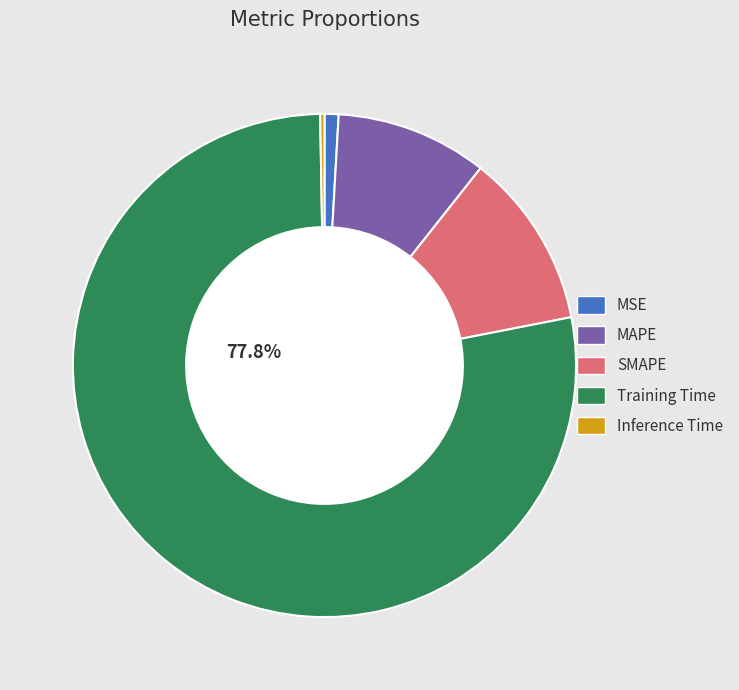

Does any single category account for the majority?

Yes